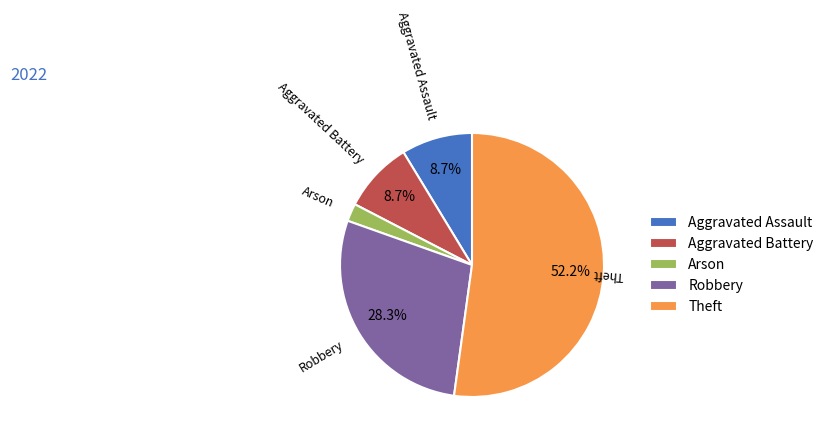

Approximately how many times larger is the value at Arson compared to Robbery?

0.1